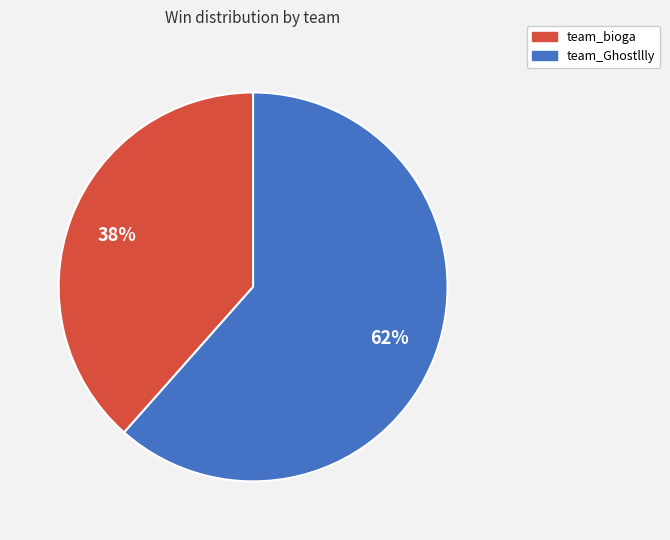

To the nearest percent, what is the combined percentage of team_bioga and team_Ghostllly?

100%